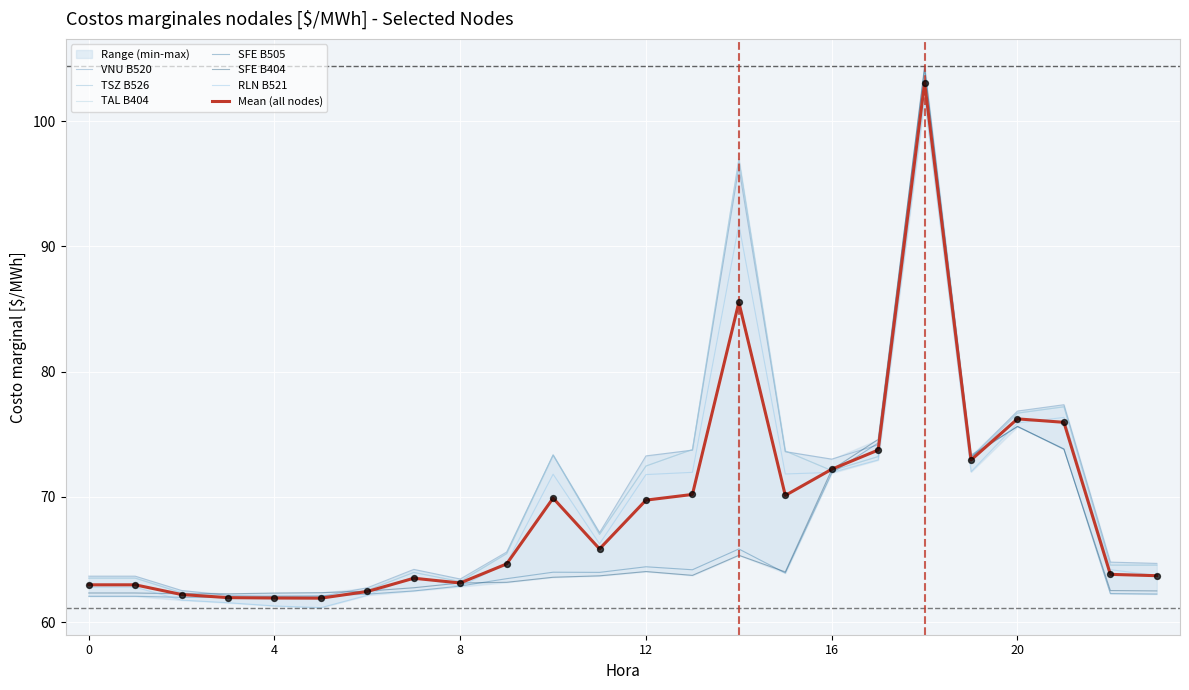

Which series reaches the maximum Y coordinate?

SFE B505